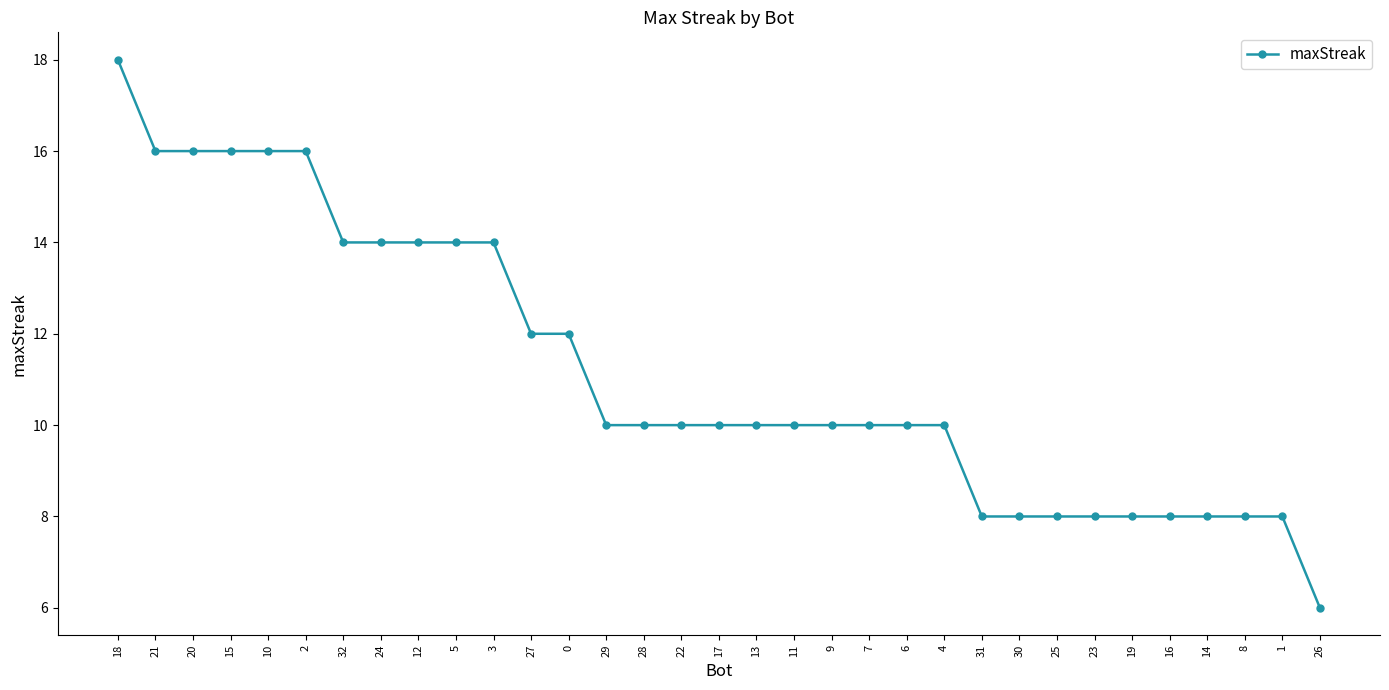

How many lines are shown in the chart?

1